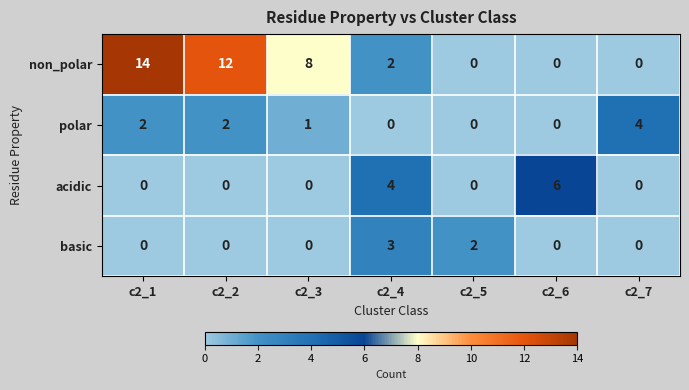

The value of acidic at c2_2 is 4. True or false?

False